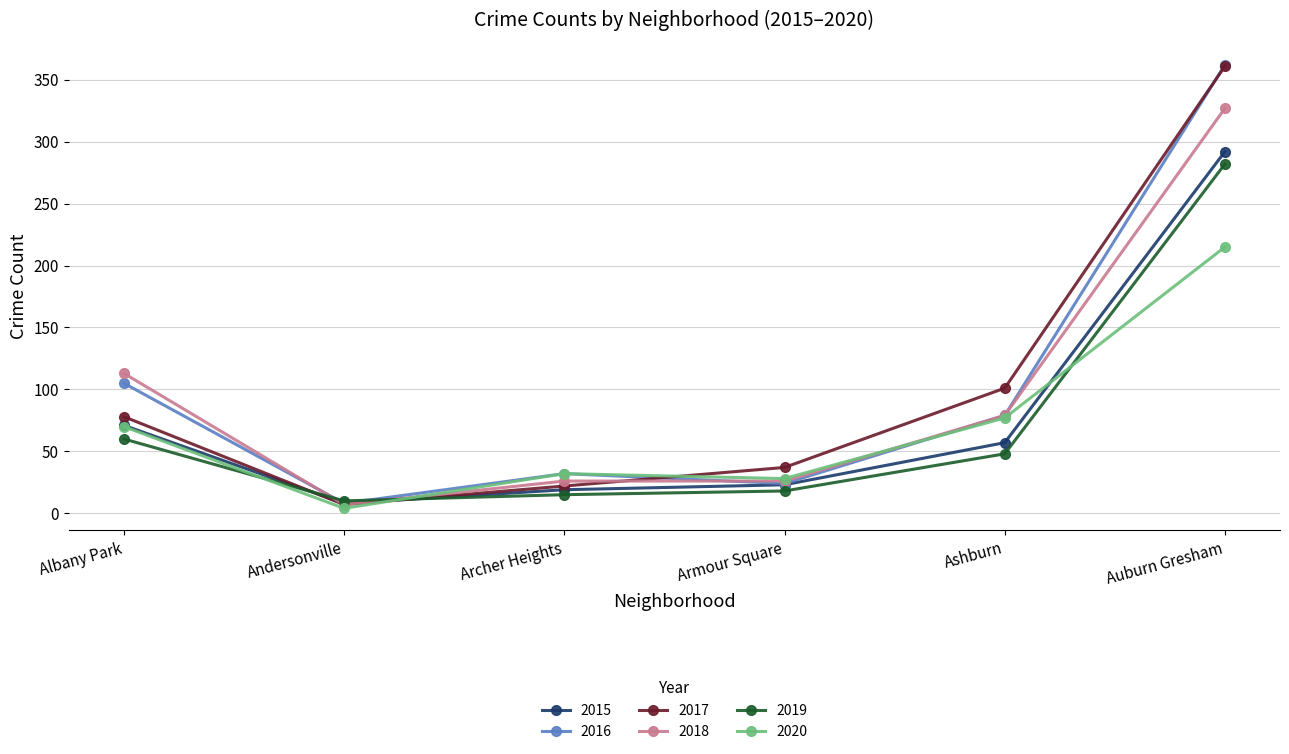

How many times do 2020 and 2018 cross each other?

2